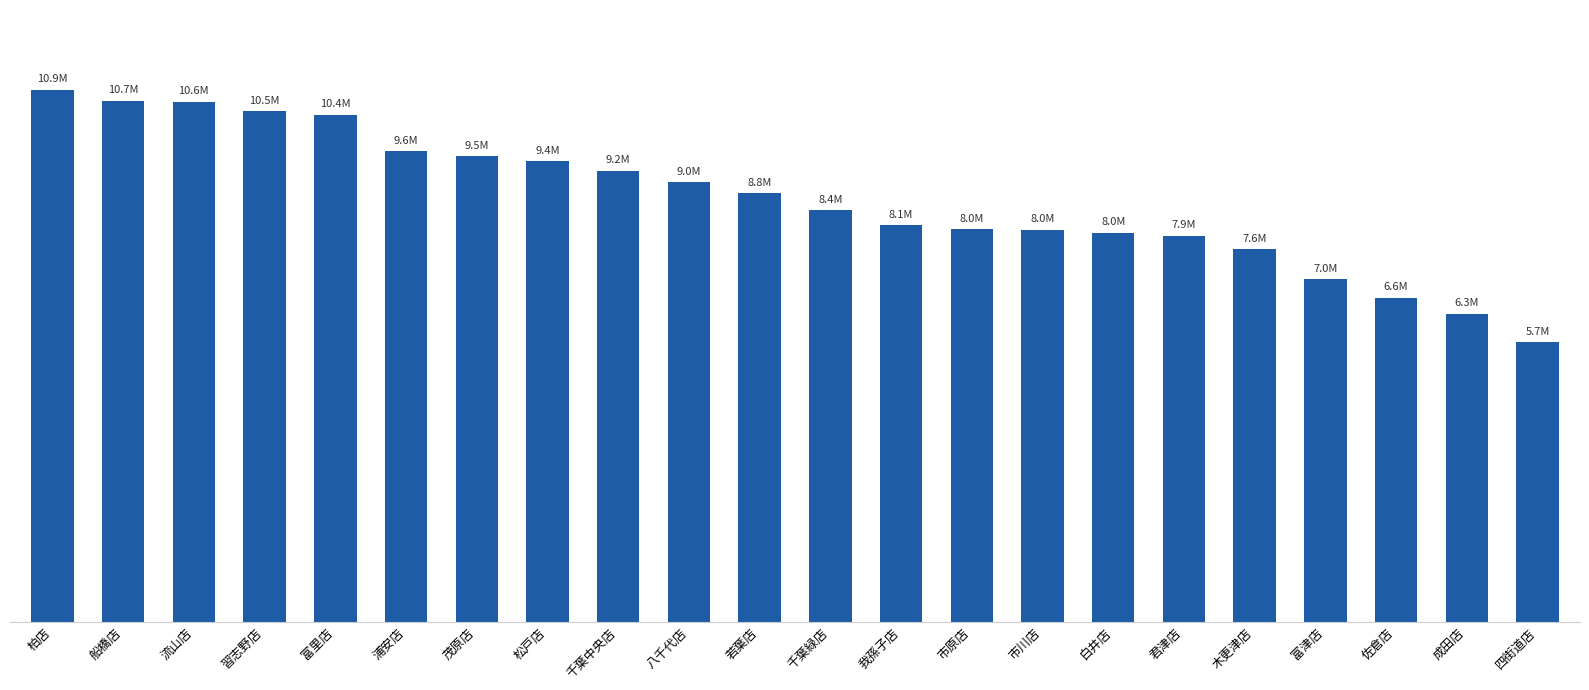

What is the ratio of the value at 若葉店 to the value at 富津店?

1.3